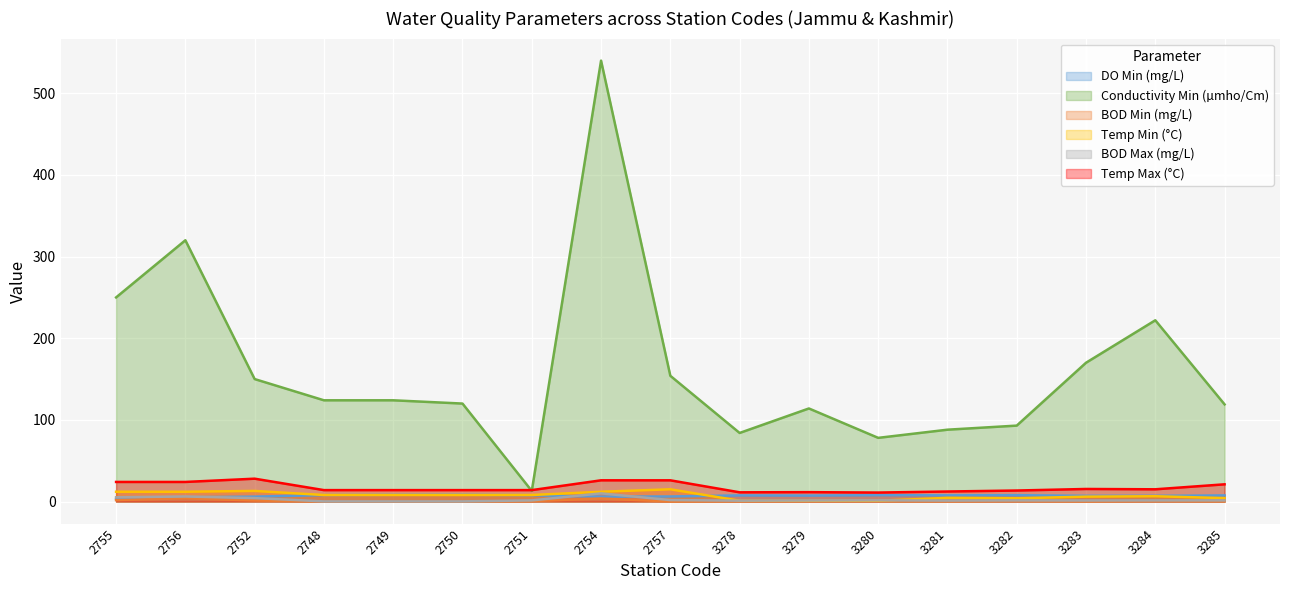

True or false: BOD Min (mg/L) and Conductivity Min (µmho/Cm) intersect in this chart.

False